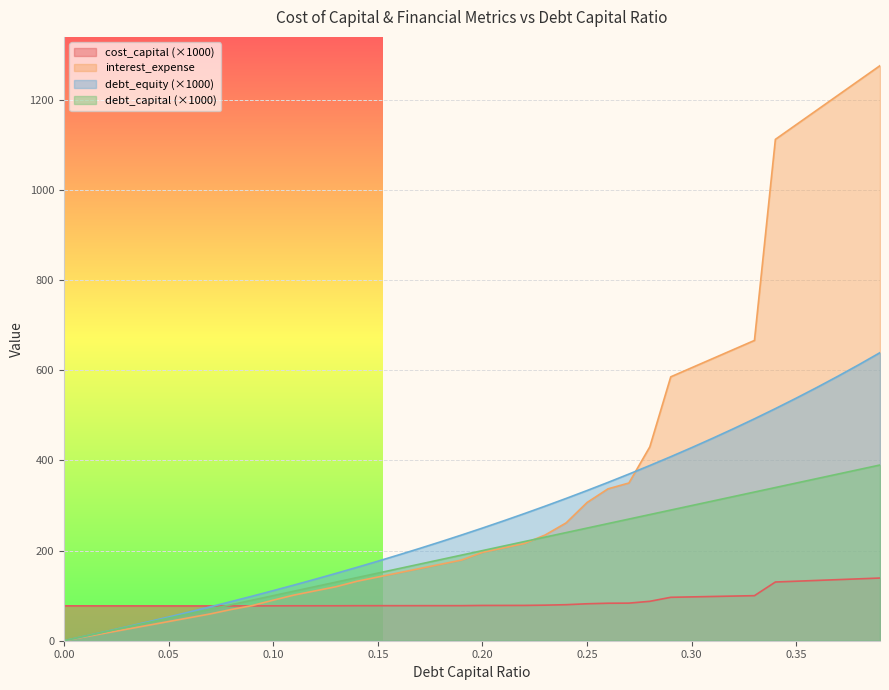

Is it true that debt_capital equals 42.1 at 0.03?

False